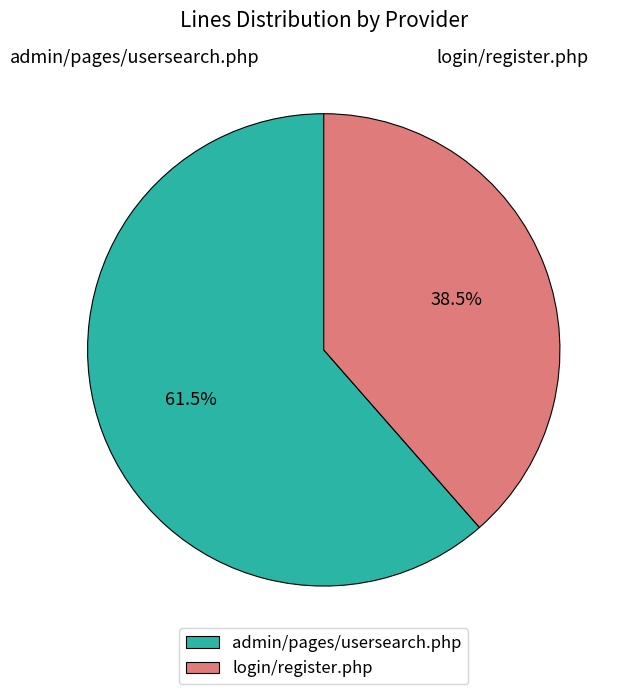

How many segments does this pie chart have?

2